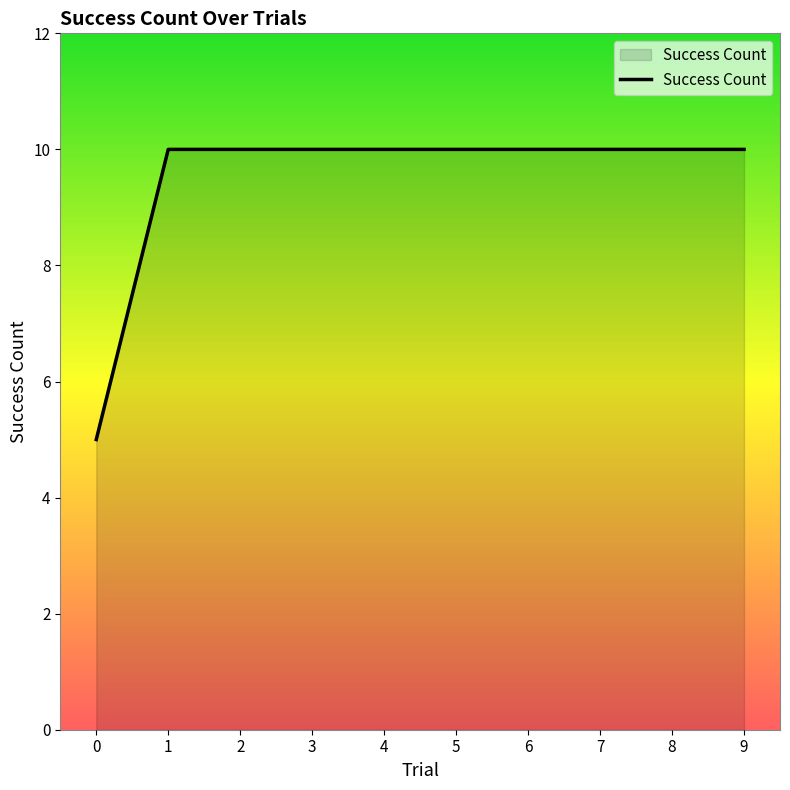

What is the smallest value displayed?

5